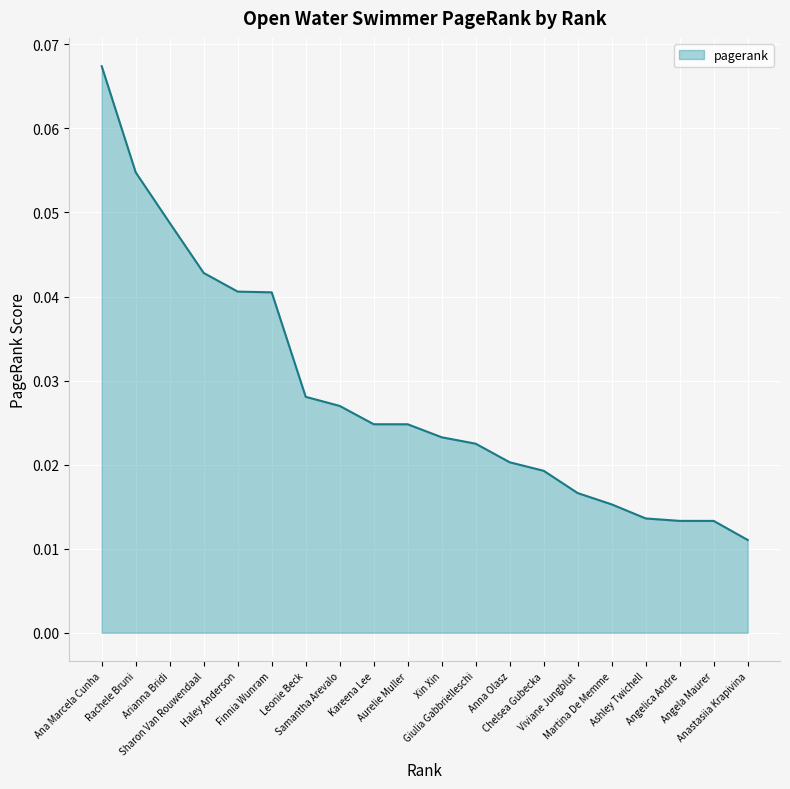

List the labels in order of value, smallest first.

Anastasiia Krapivina, Angela Maurer, Angelica Andre, Ashley Twichell, Martina De Memme, Viviane Jungblut, Chelsea Gubecka, Anna Olasz, Giulia Gabbrielleschi, Xin Xin, Aurelie Muller, Kareena Lee, Samantha Arevalo, Leonie Beck, Finnia Wunram, Haley Anderson, Sharon Van Rouwendaal, Arianna Bridi, Rachele Bruni, Ana Marcela Cunha